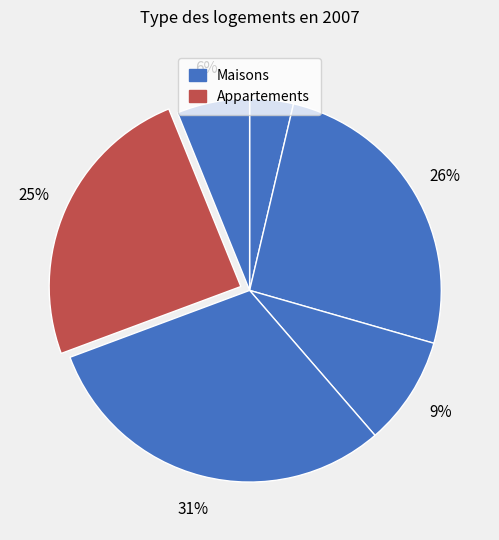

Count the number of slices in the pie.

6